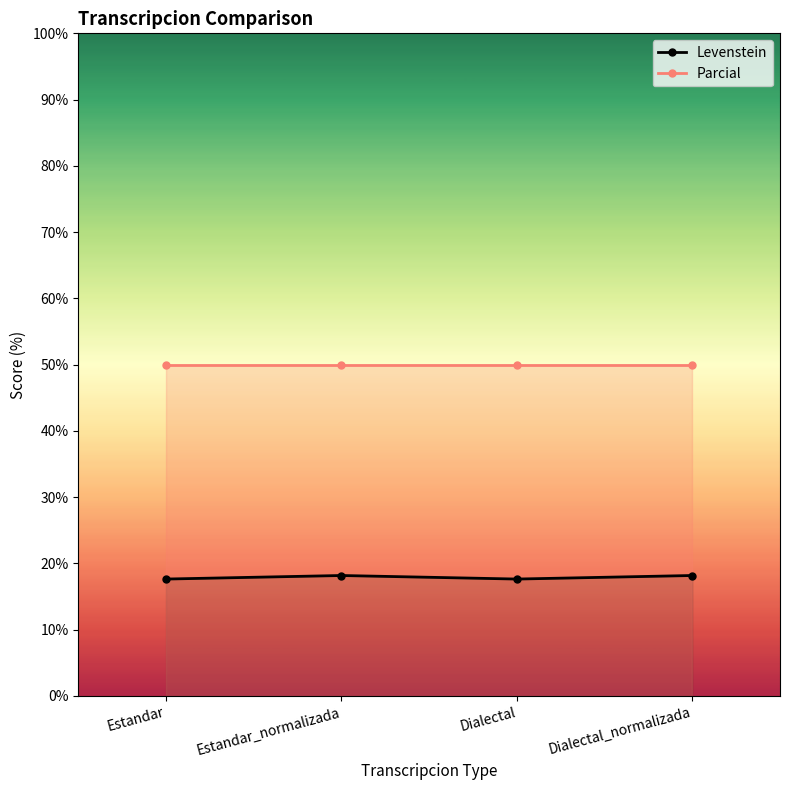

What is the label of the 3rd point from the left?

Dialectal